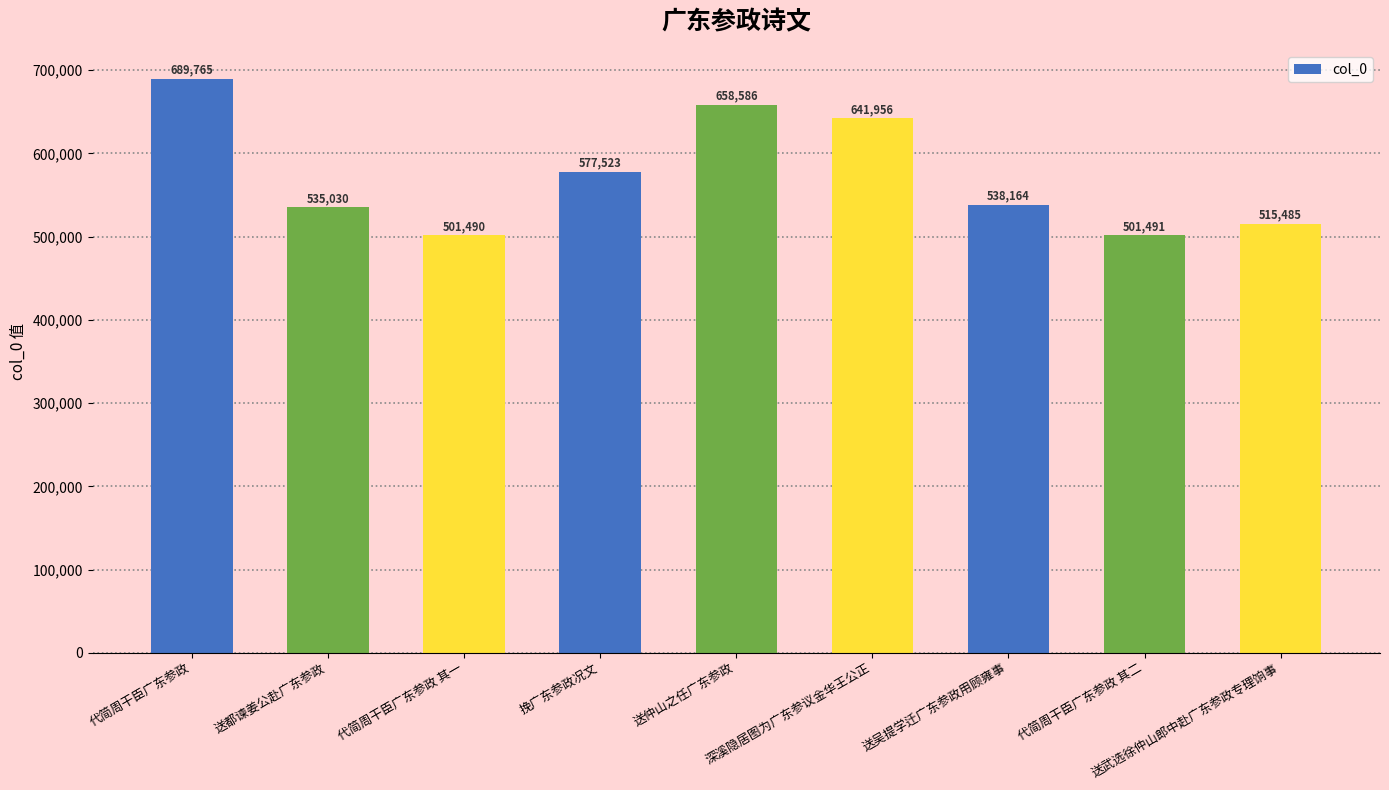

What is the average value?

573277